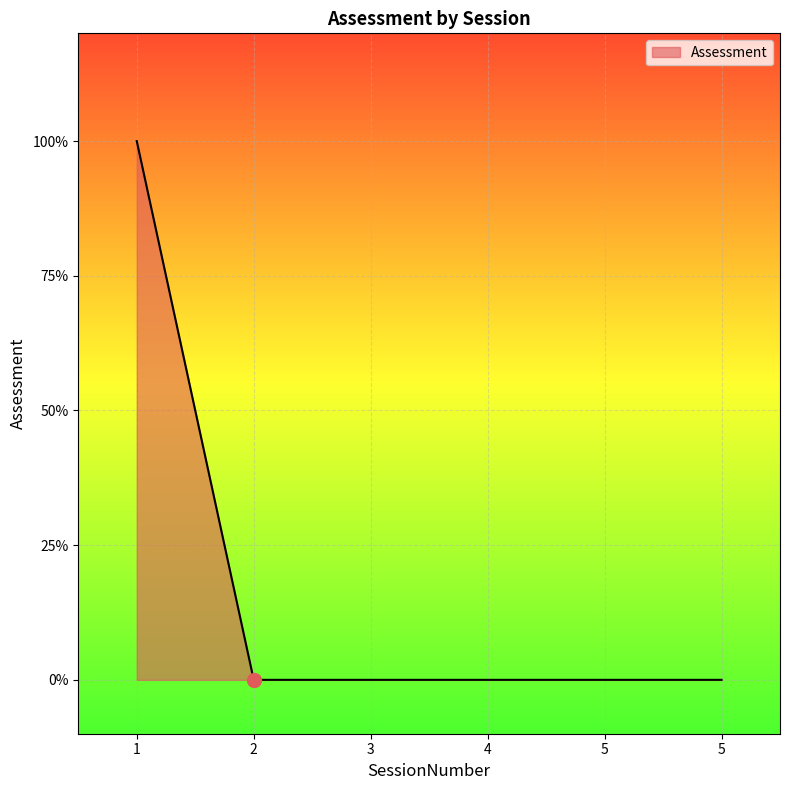

Does the chart have visible grid lines?

Yes